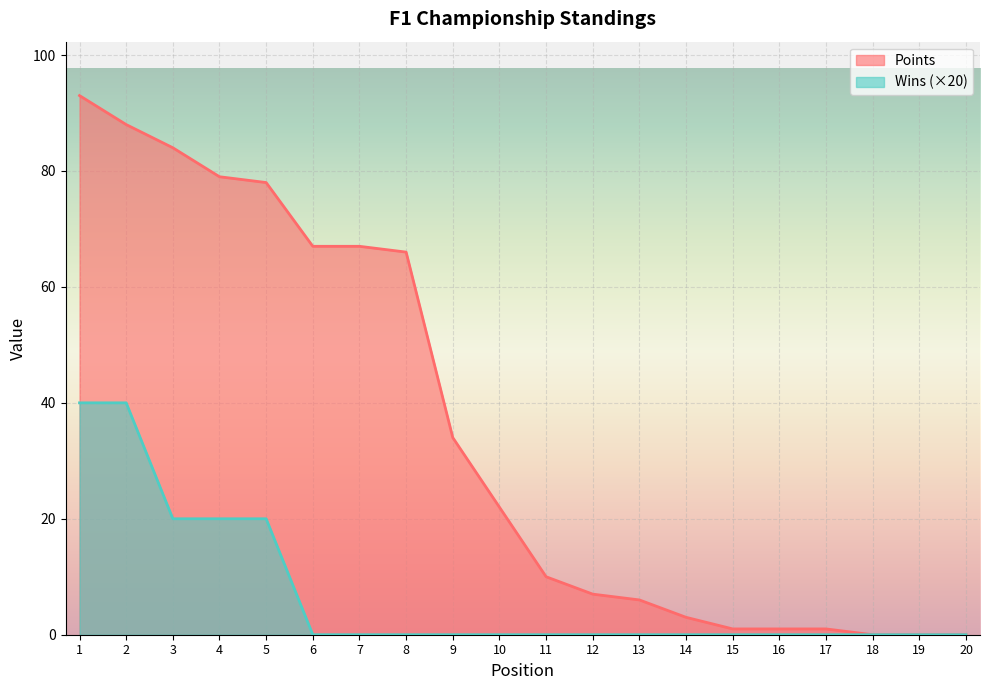

Rank the series by their maximum value, from highest to lowest.

Points, Wins (×20)